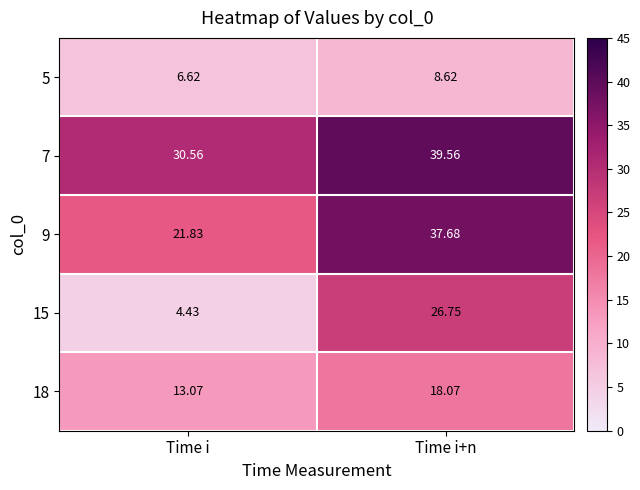

Count the number of data series in this chart.

5